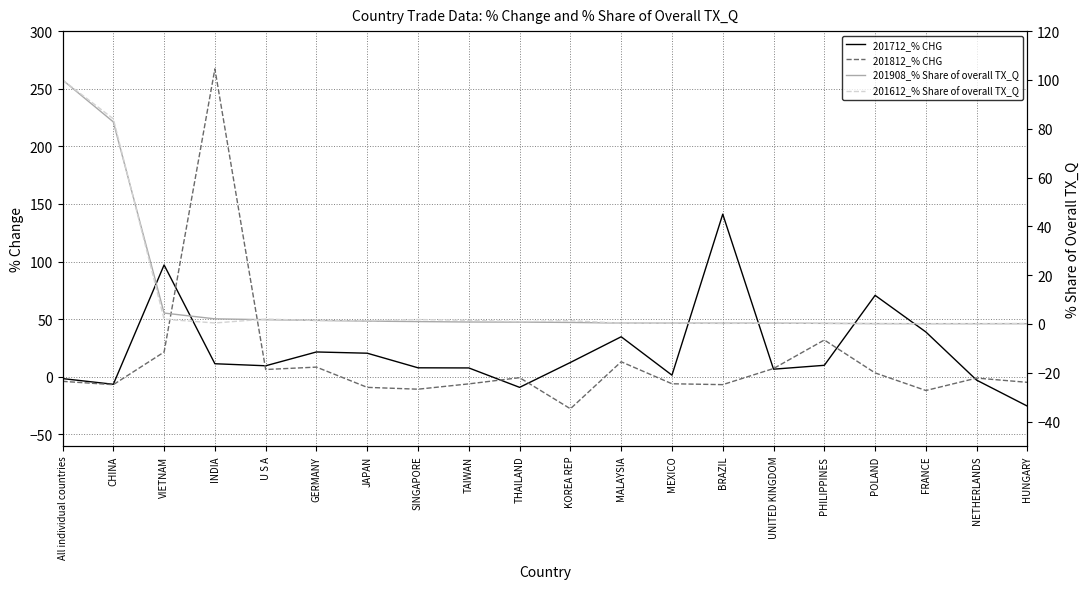

Is the value of 201712_% CHG at All individual countries greater than the value of 201612_% Share of overall TX_Q at MALAYSIA?

No